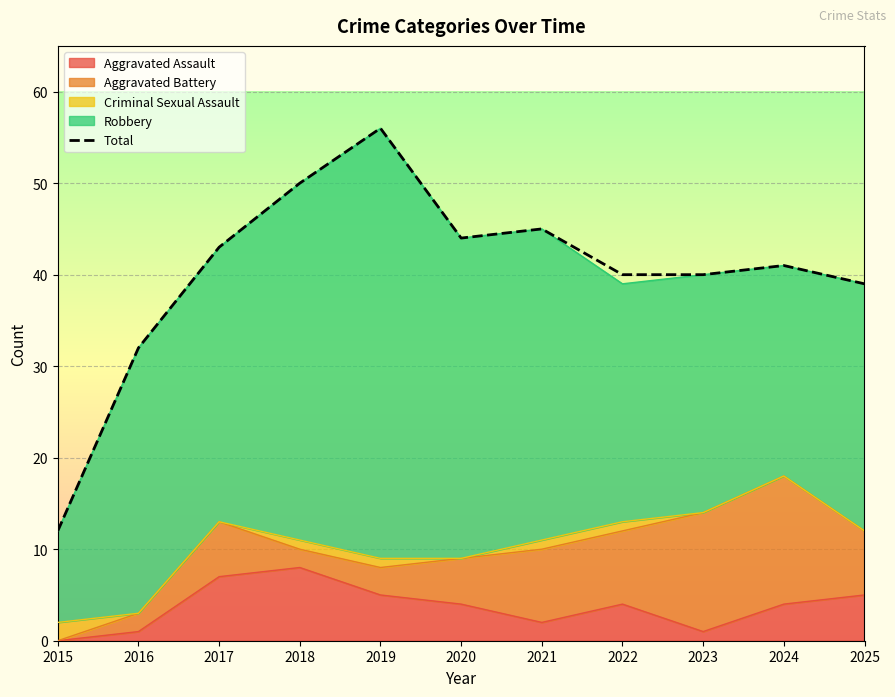

At which category does the chart reach its peak across all series?

2019